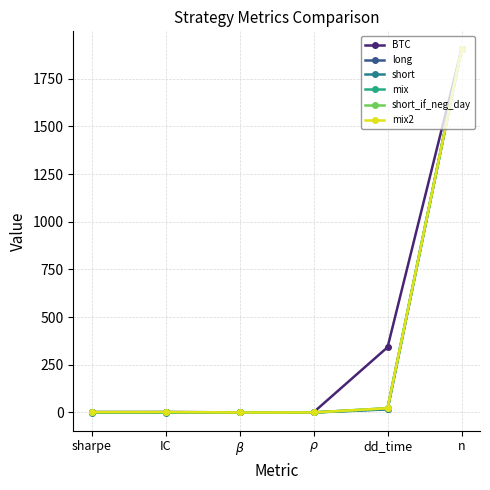

Which series has the largest range (max minus min)?

short